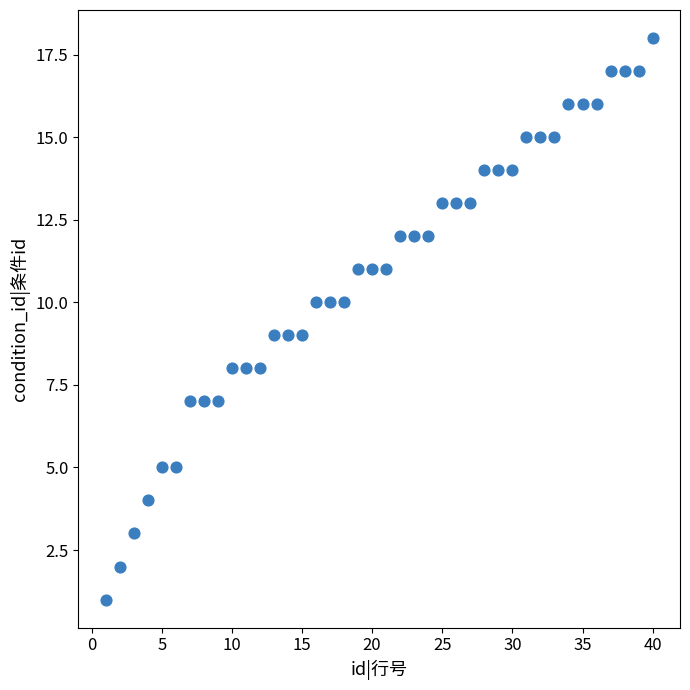

What is the range of X values (max minus min)?

39